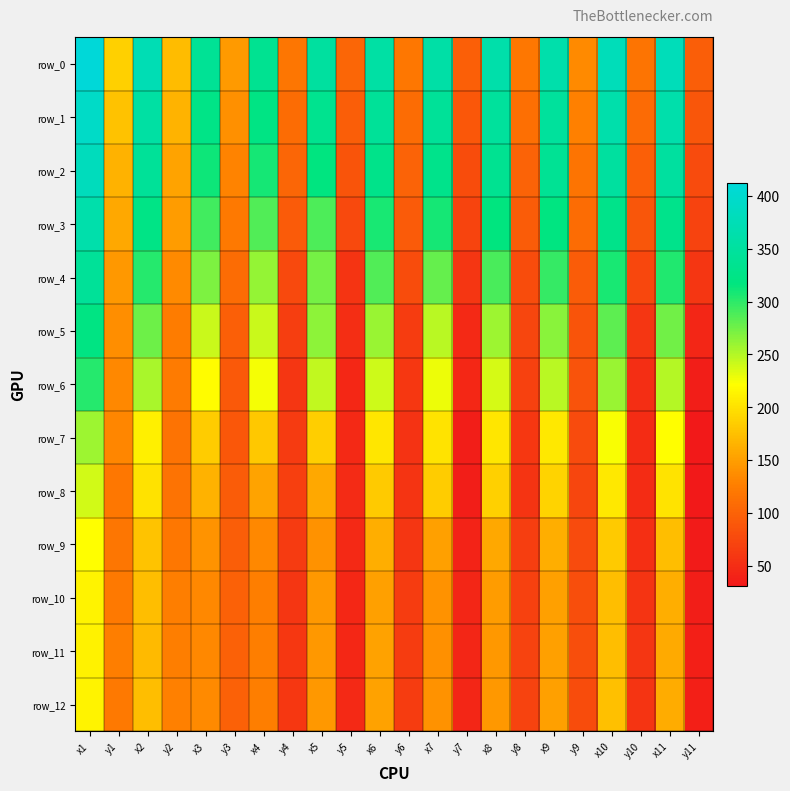

Is it true that row_6 equals 325.2 at x8?

False